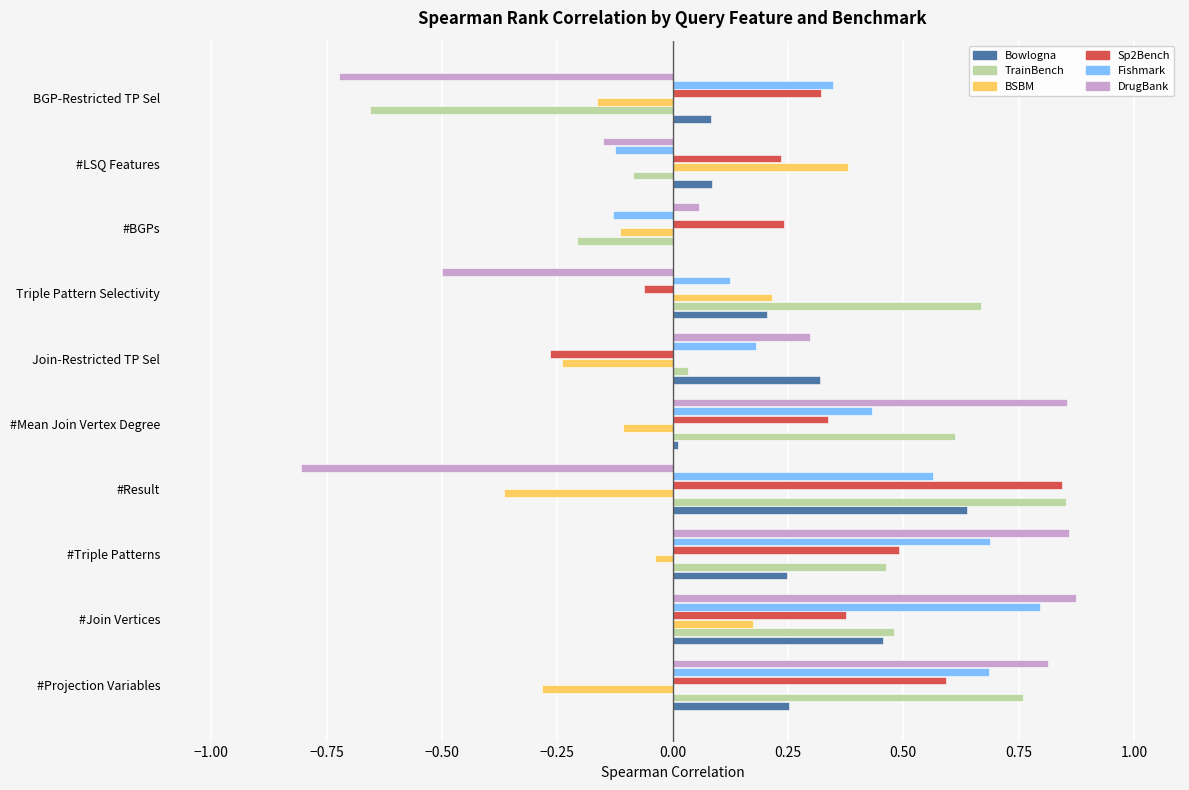

What is the total value across all series at #Result?

1.7